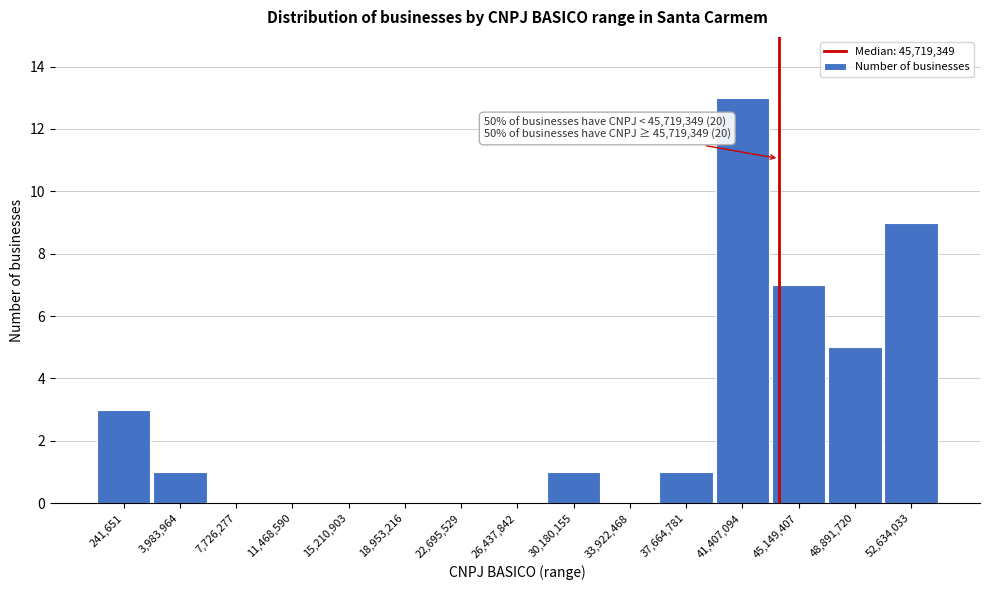

Reading left to right, what are all the values shown in this chart?

241,651=3	3,983,964=1	7,726,277=0	11,468,590=0	15,210,903=0	18,953,216=0	22,695,529=0	26,437,842=0	30,180,155=1	33,922,468=0	37,664,781=1	41,407,094=13	45,149,407=7	48,891,720=5	52,634,033=9